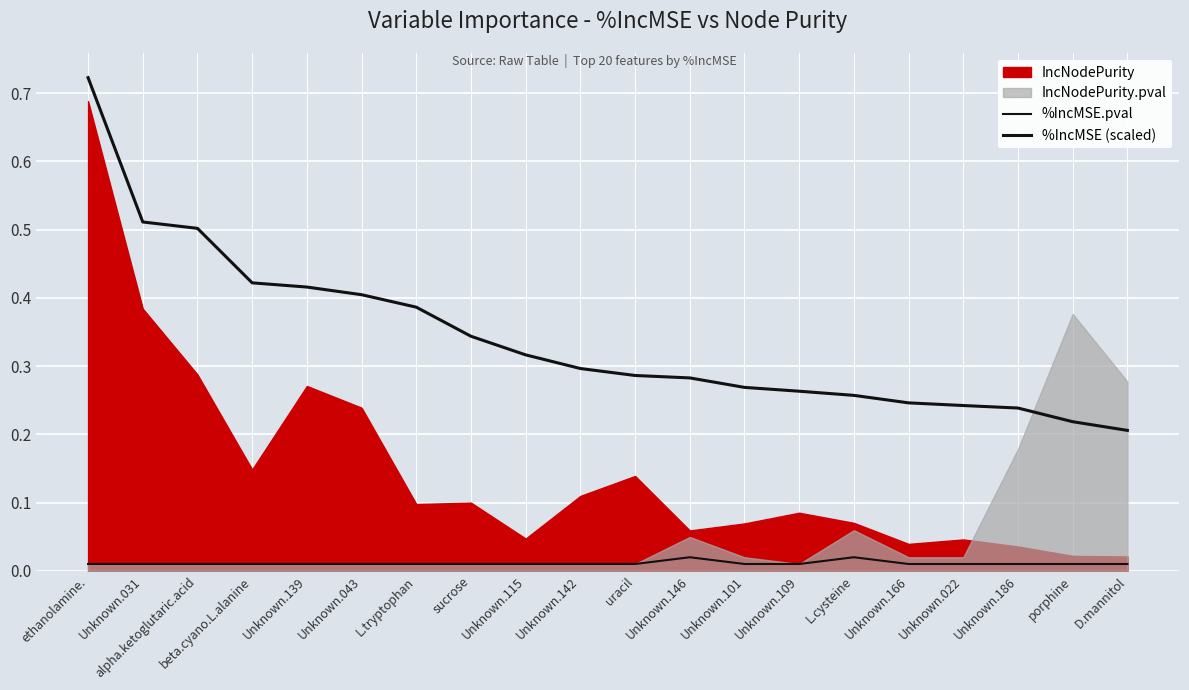

True or false: %IncMSE (scaled) and %IncMSE.pval intersect in this chart.

False